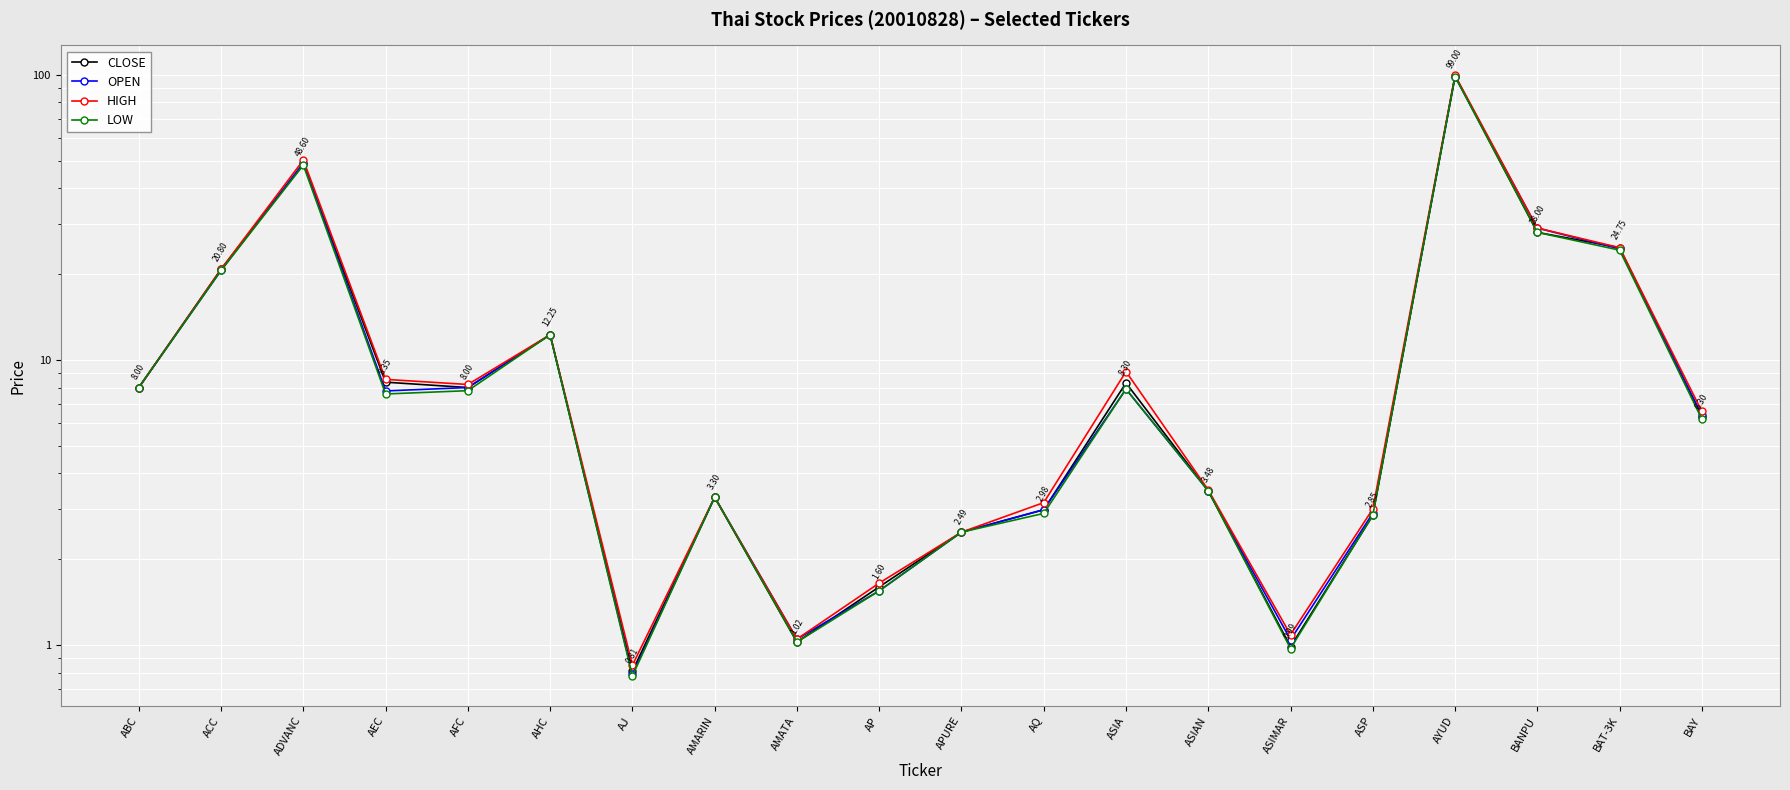

Is the value of HIGH at AMARIN greater than the value of LOW at ASIMAR?

Yes